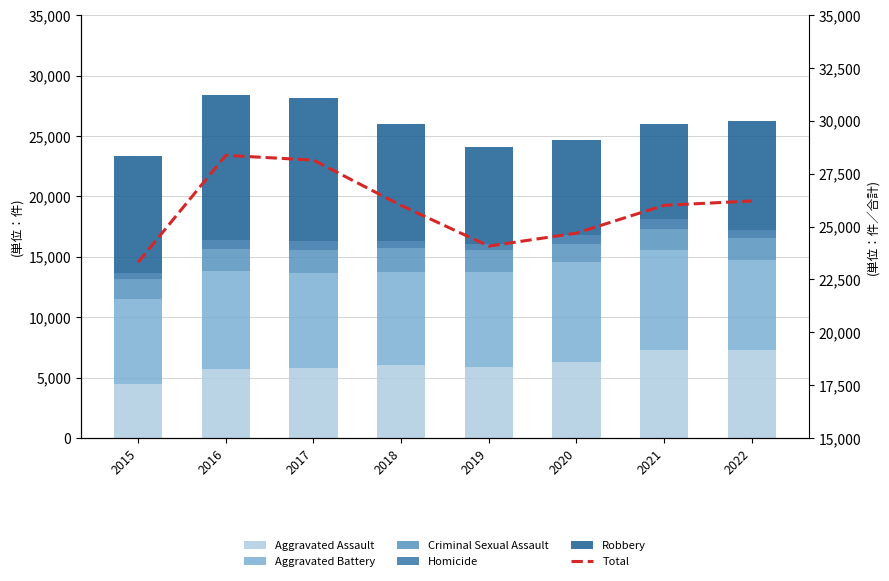

At which label does Aggravated Battery first exceed 7857?

2016